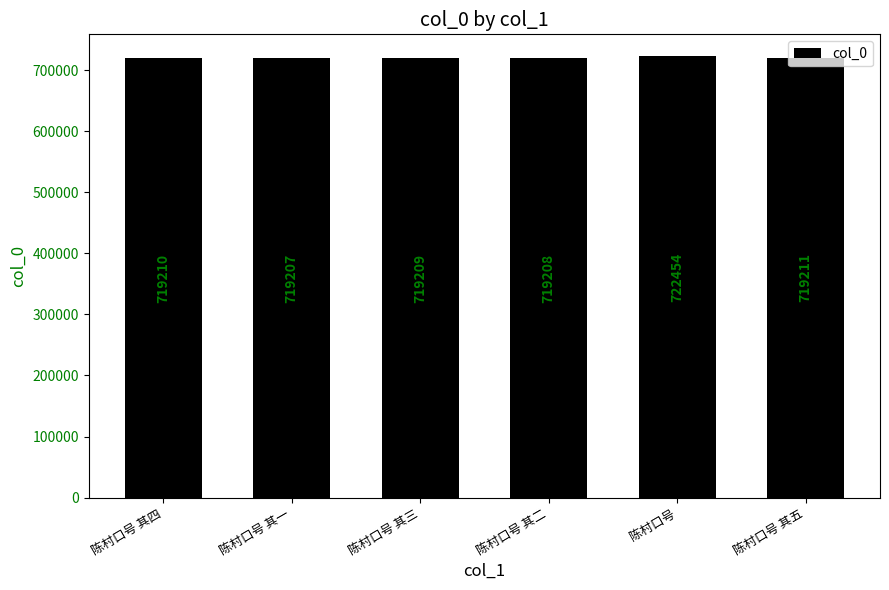

How many bars are there in total?

6